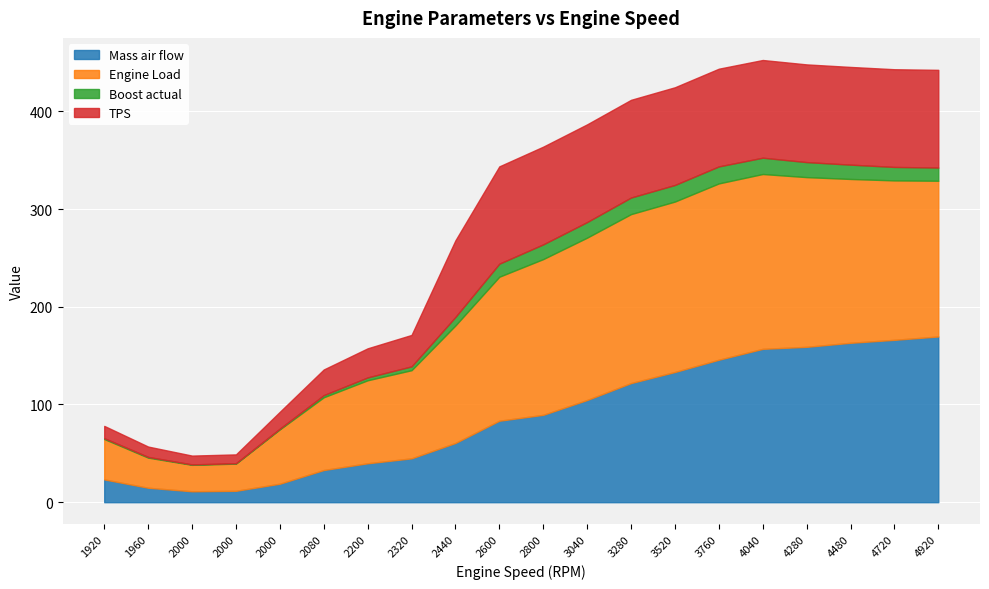

Which series has the largest total across all categories?

Engine Load